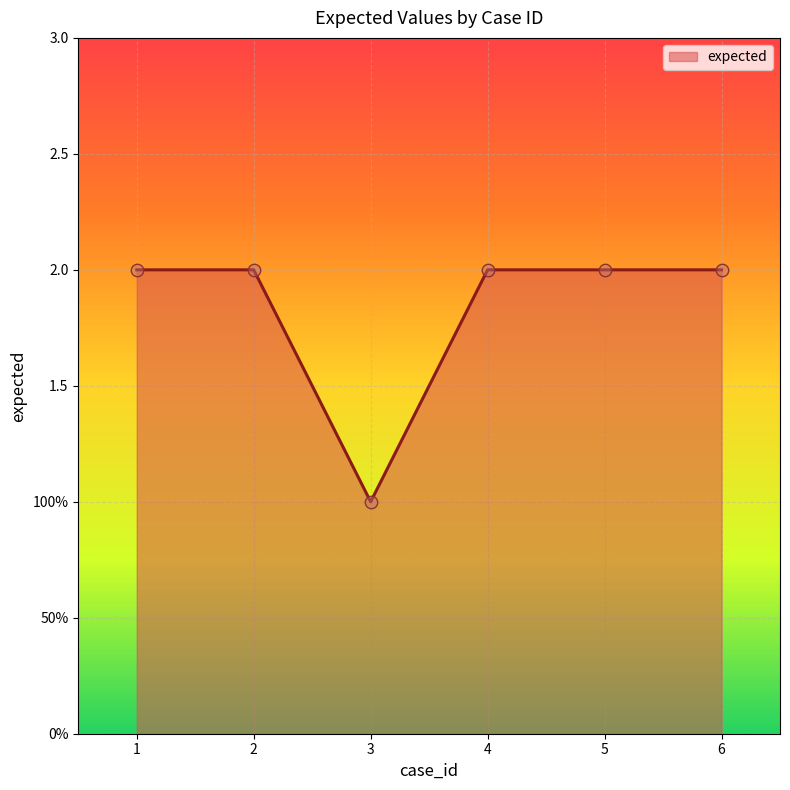

What is the ratio of the value at 1 to the value at 3?

2.0